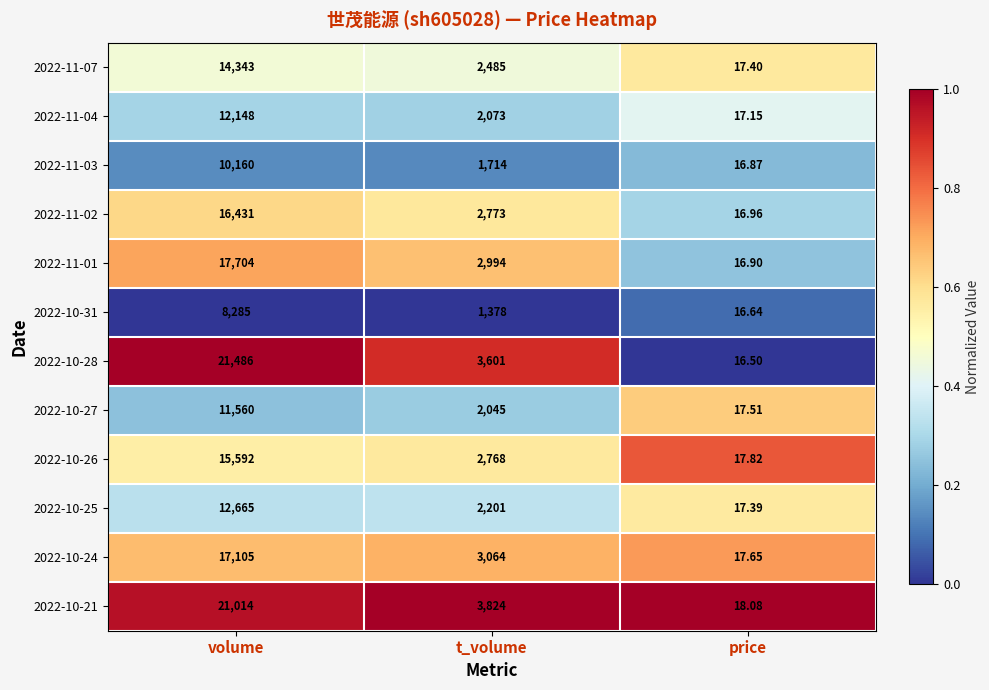

What is the total value across all series at price?

206.9